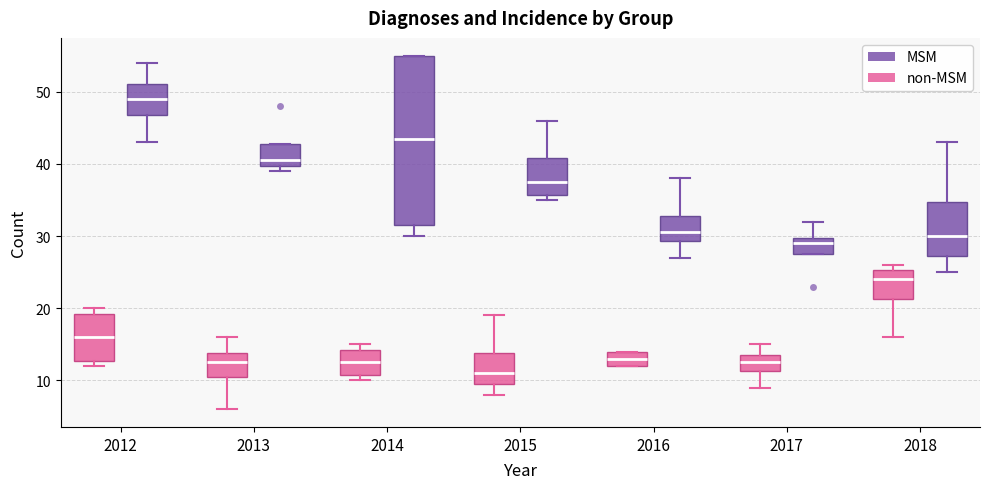

Which box's median line is the highest?

2012 (MSM)